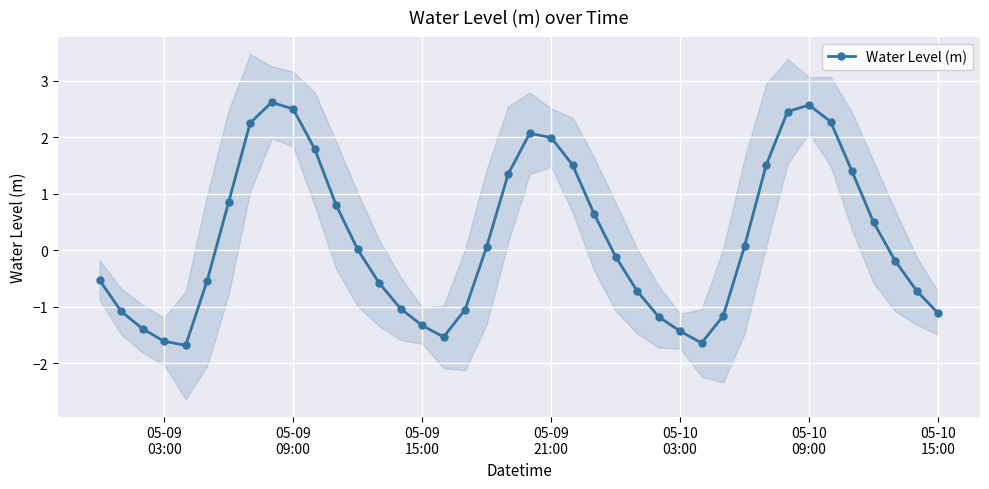

What is the lowest value of the Water Level (m) series?

-1.7